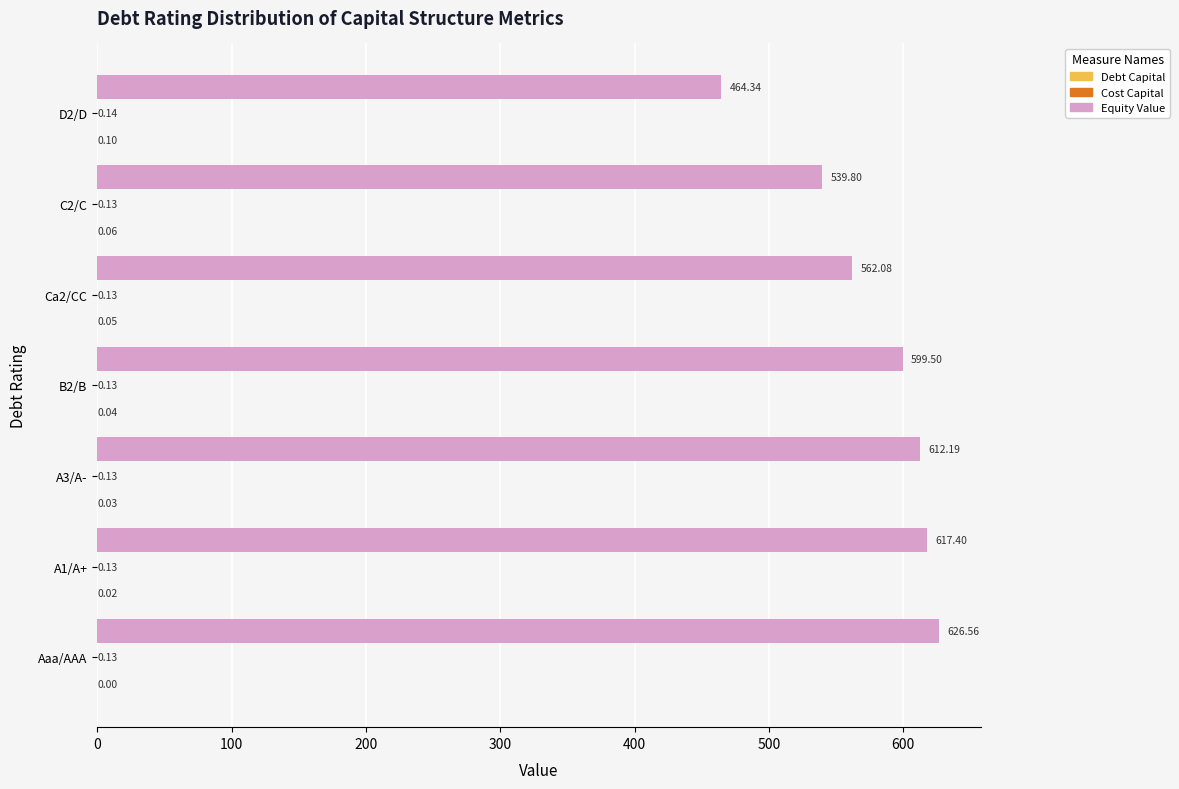

How many data points does each series have?

7